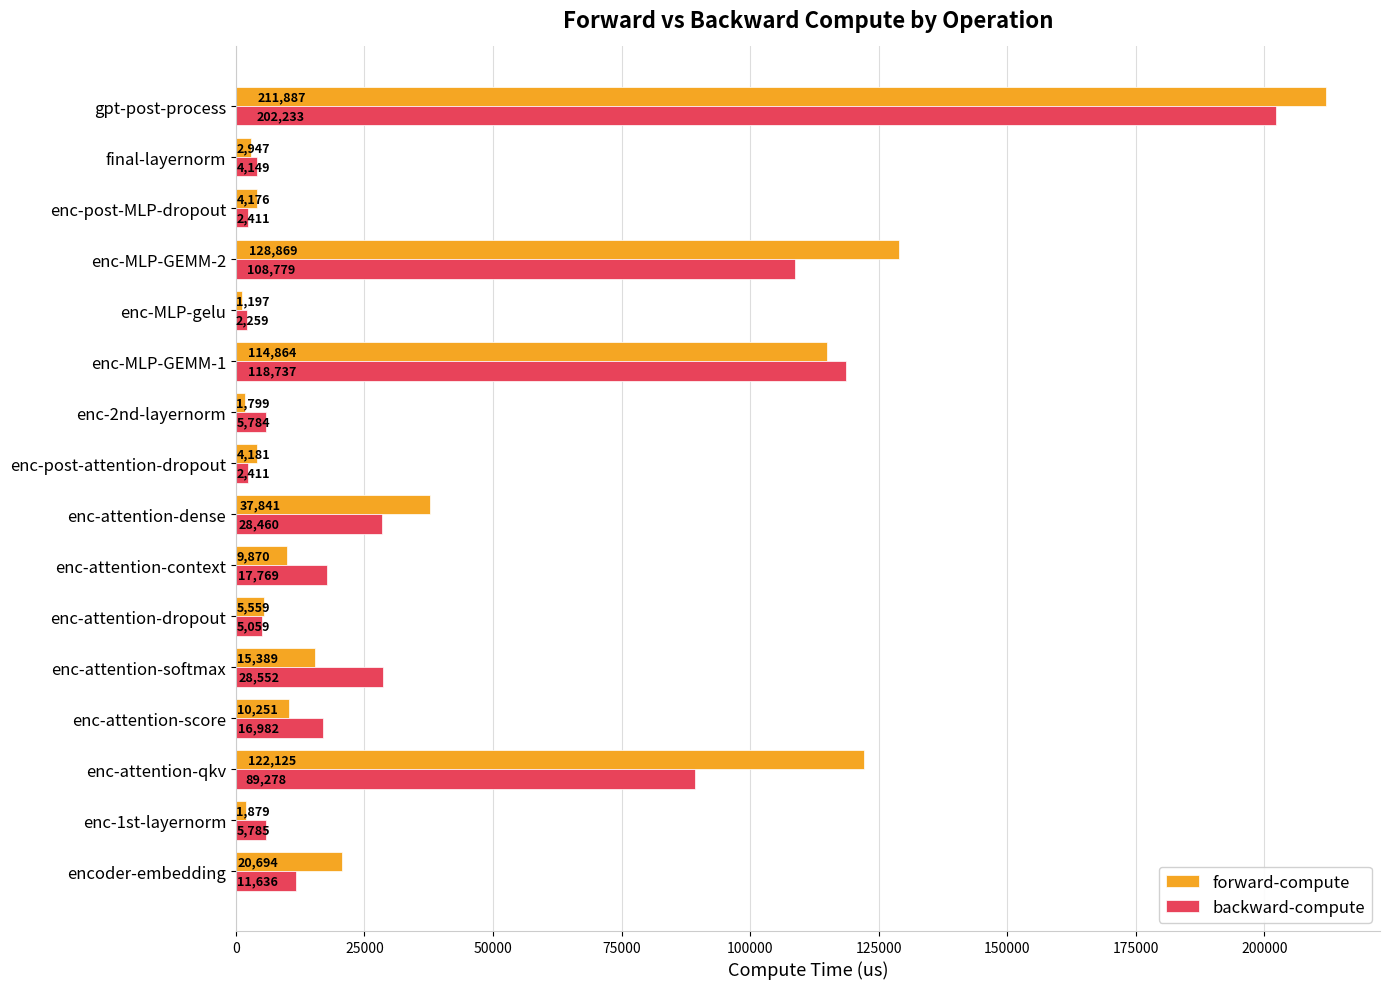

Is it true that forward-compute equals 9870.0 at enc-attention-context?

True